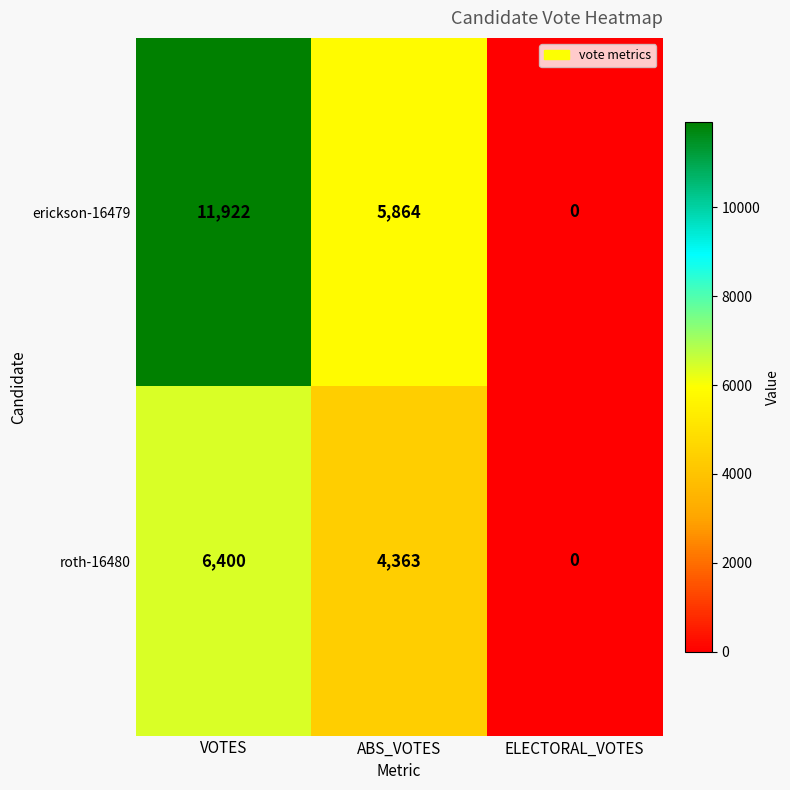

Between ABS_VOTES and ELECTORAL_VOTES, which series saw the biggest shift?

erickson-16479